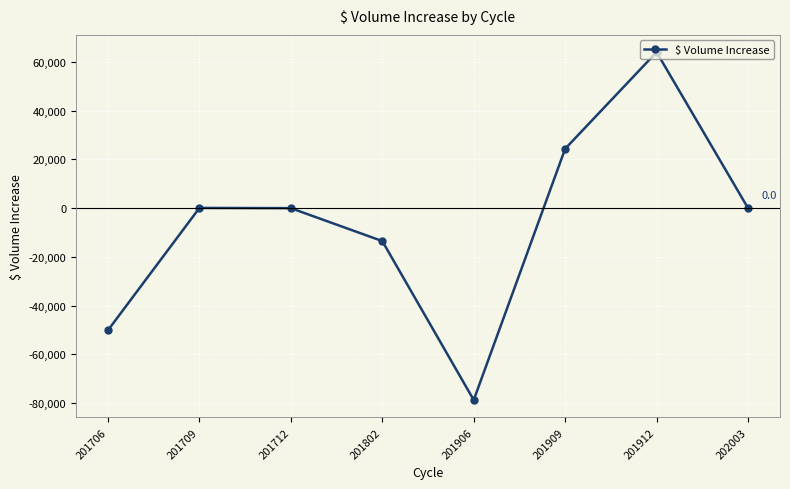

Count the number of categories in the chart.

8